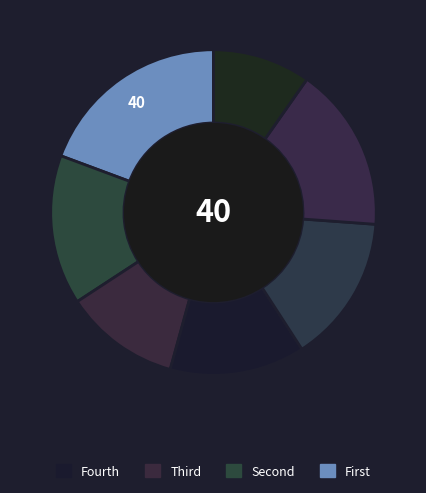

How many segments does this pie chart have?

7